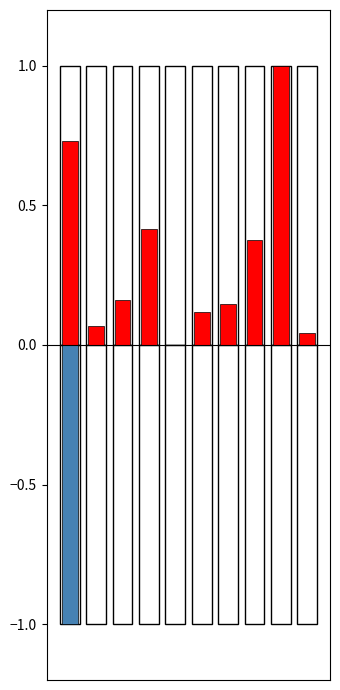

What is the average value of the Uso de Memoria - Pico (MB) series?

-0.1